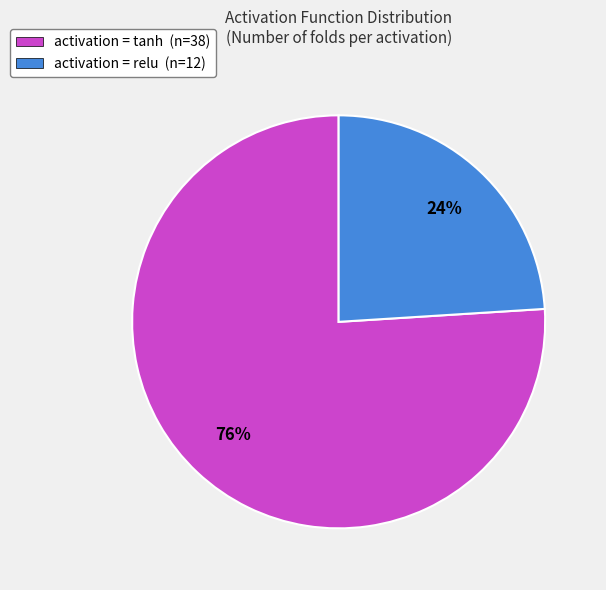

Is it true that activation = relu (n=12) is 35% of the pie?

False